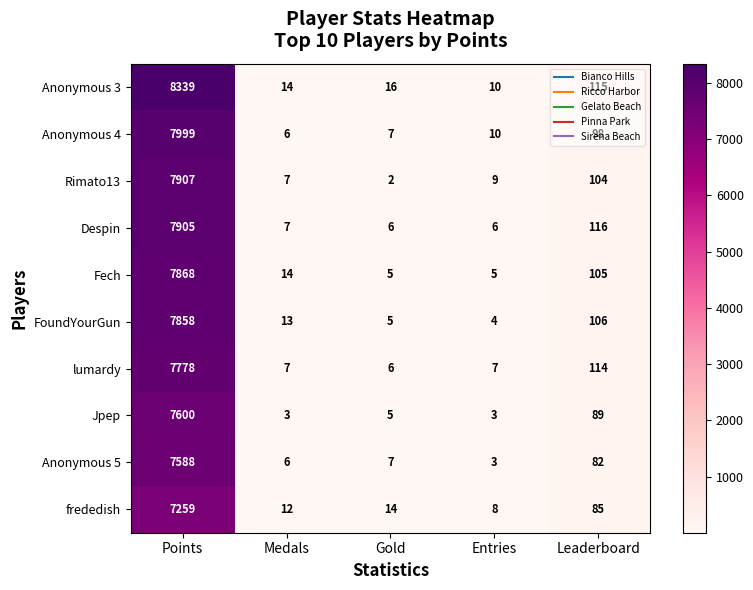

What is the sum of all FoundYourGun values?

7986